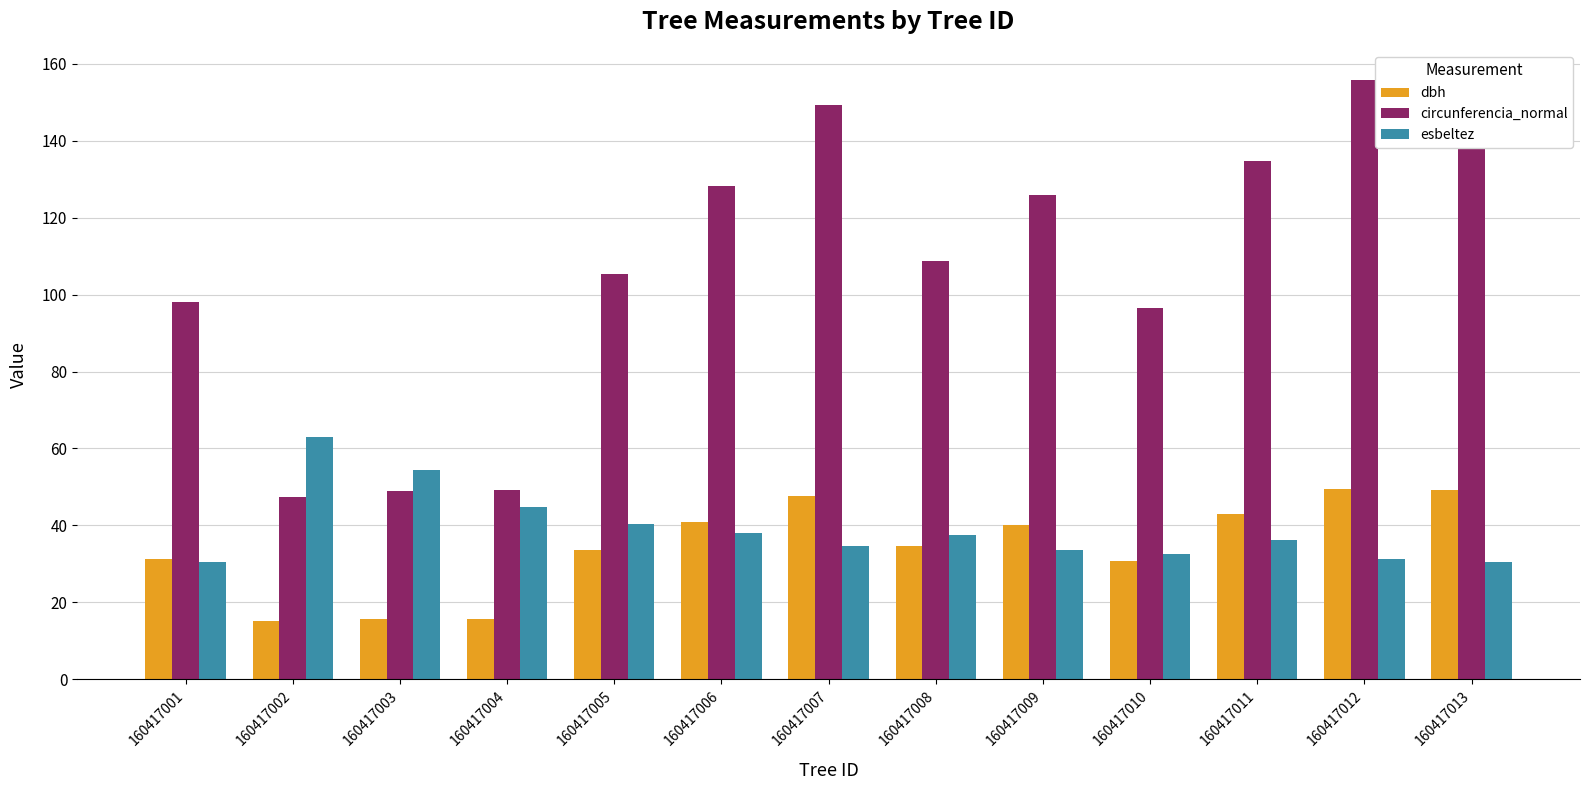

How many categories are shown in the chart?

13